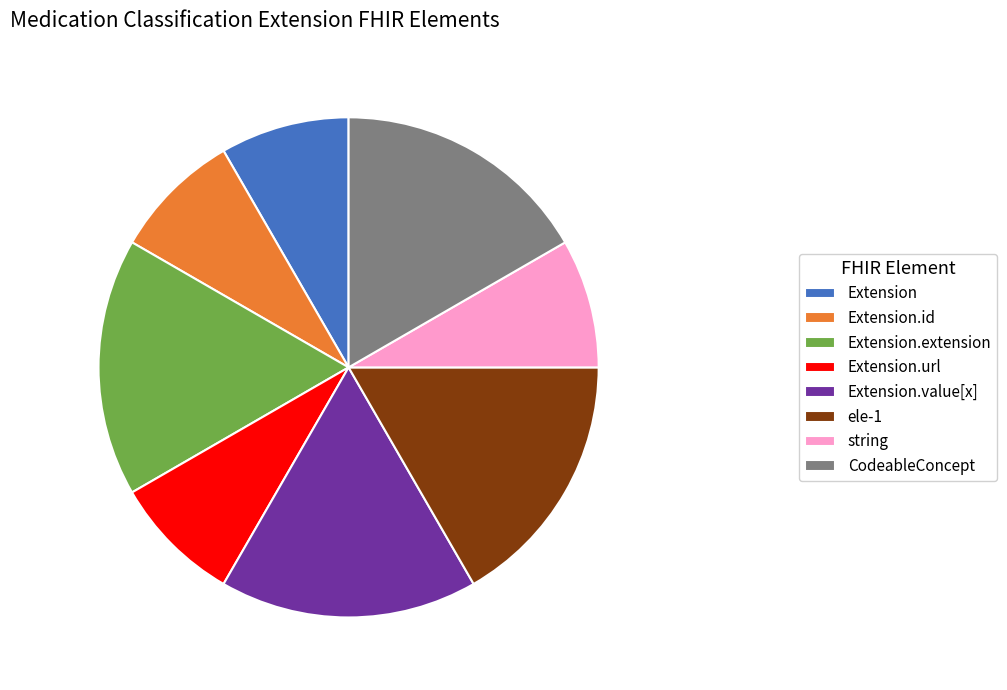

Count the number of slices in the pie.

8